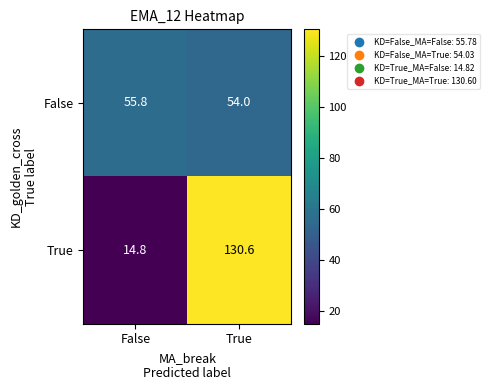

The value of True at False is 4.9. True or false?

False